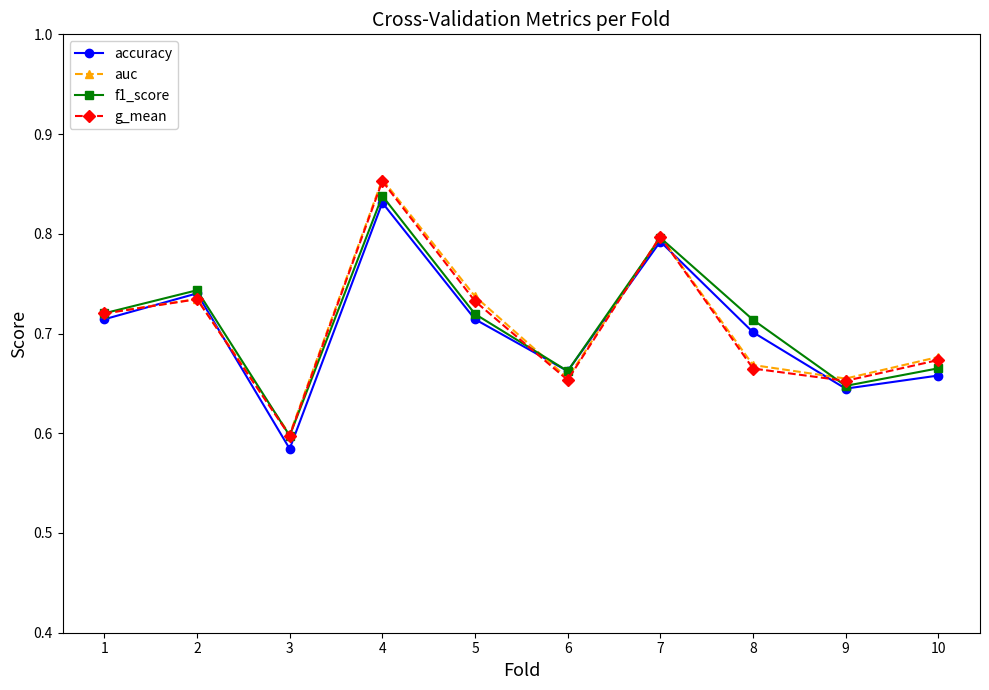

At which category does f1_score reach its first local valley?

3